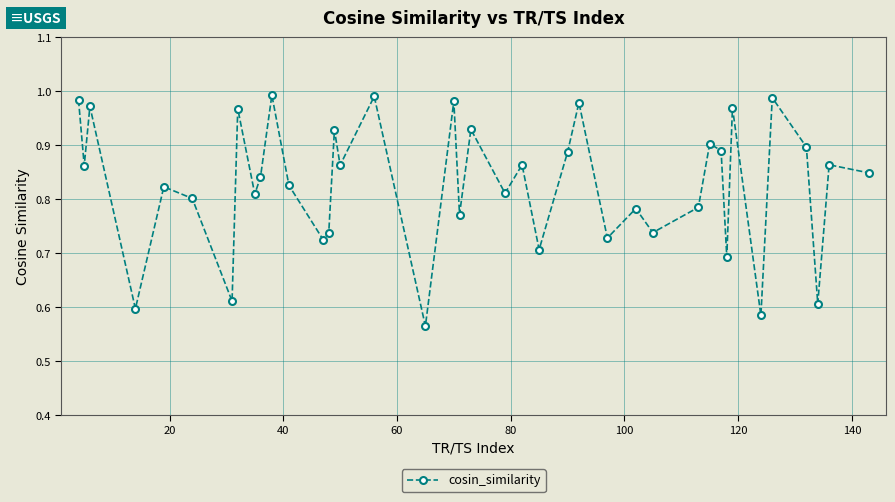

How many points are lower than both their immediate neighbors (excluding endpoints)?

15